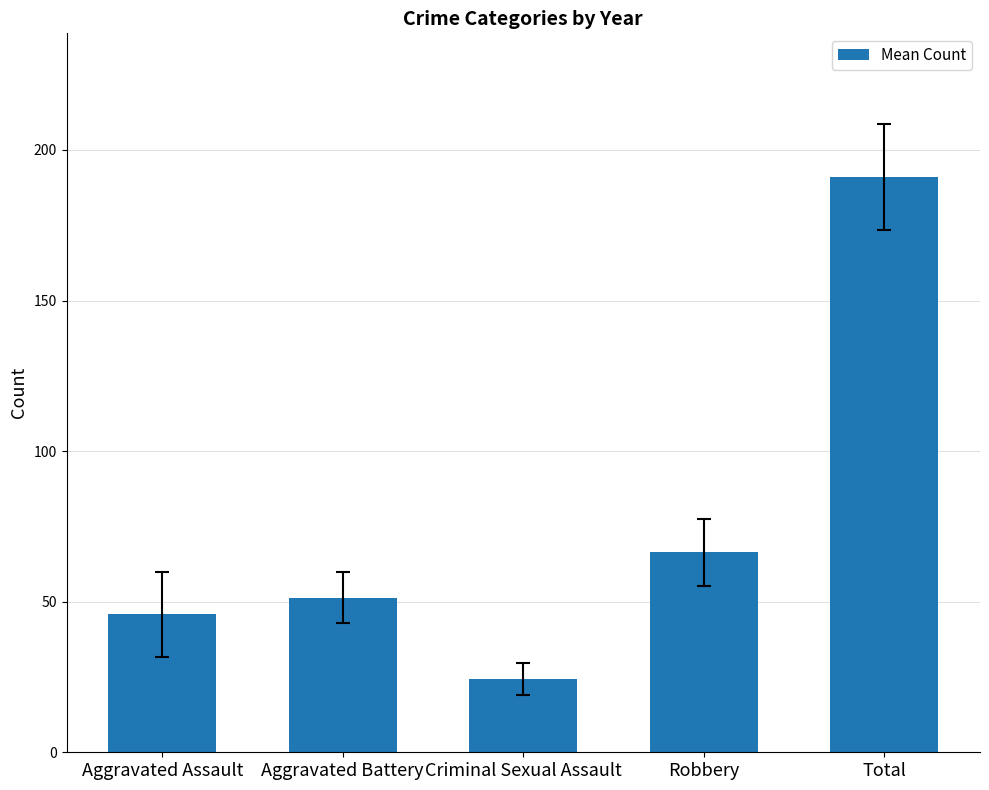

Reading left to right, what are all the values shown in this chart?

45.8	51.3	24.3	66.3	191.1